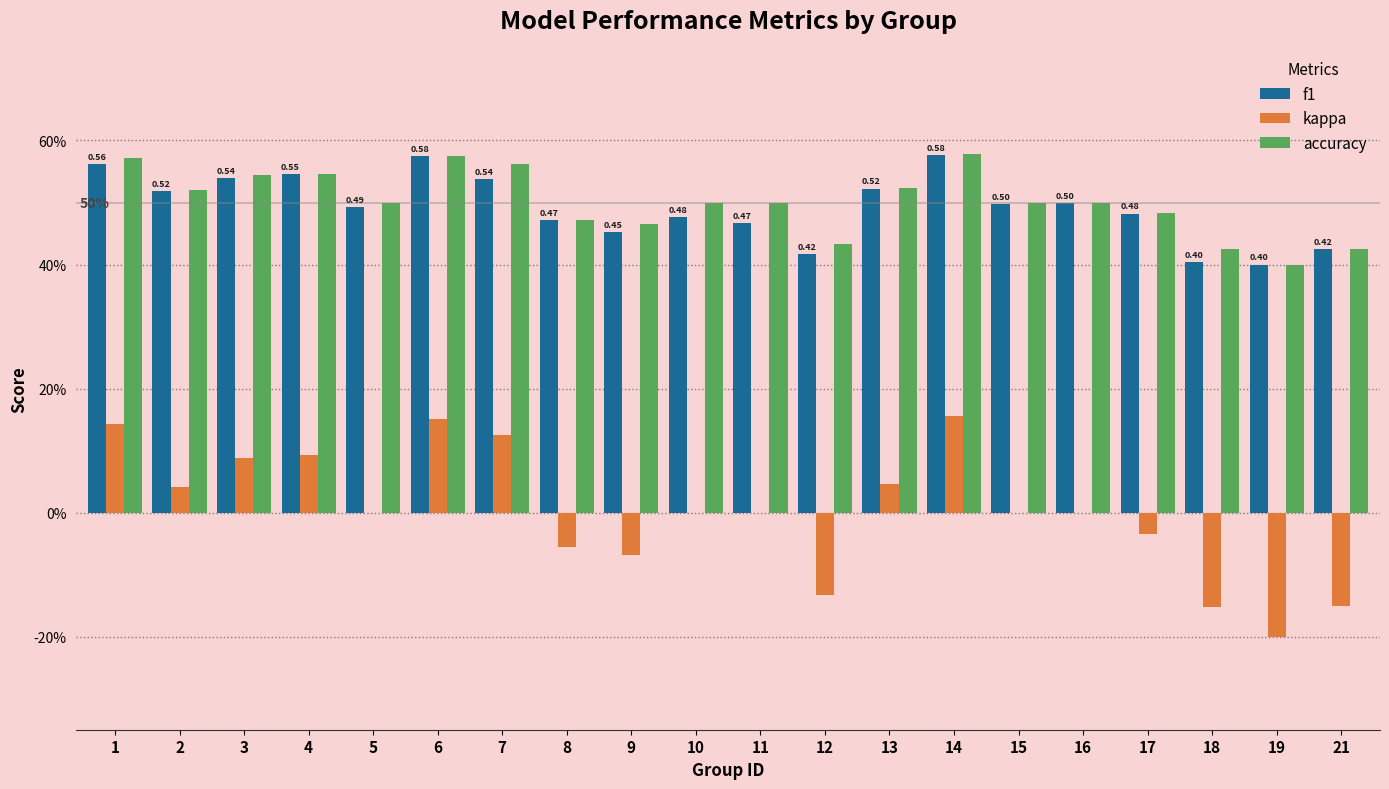

Are the bars horizontal?

No